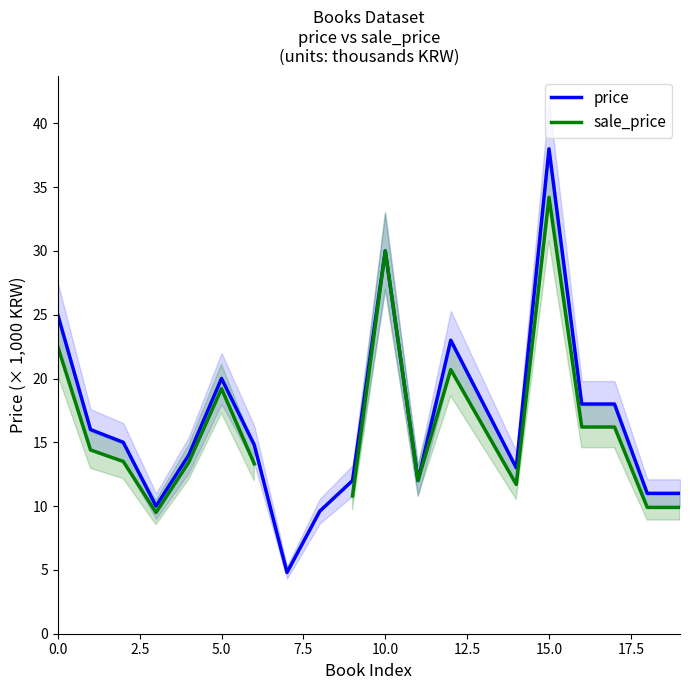

Read the price value at 14.

13.0